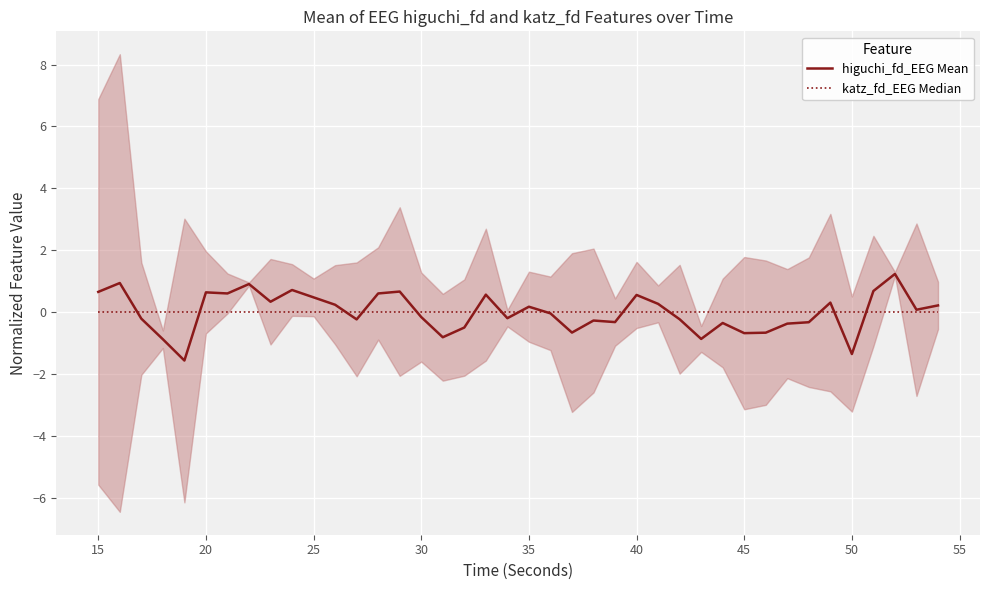

What is the minimum value shown in the chart?

-1.6